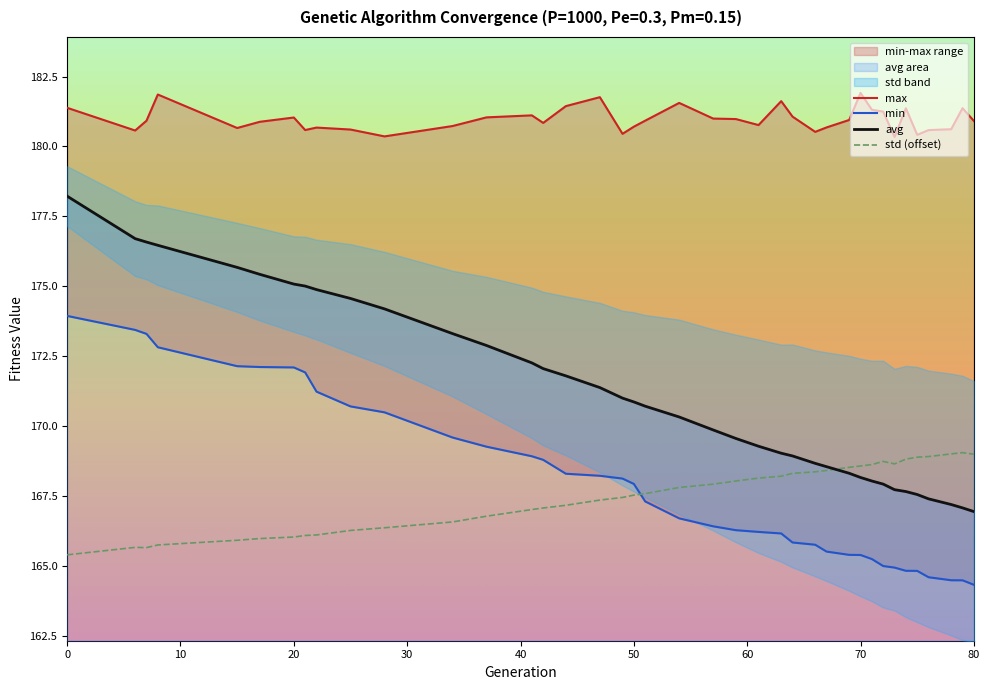

What is the sum of all avg values?

6677.4